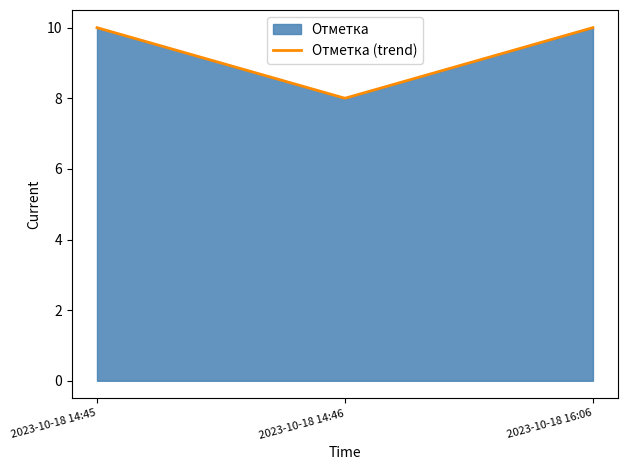

True or false: the data shows 10 at 2023-10-18 14:45.

True